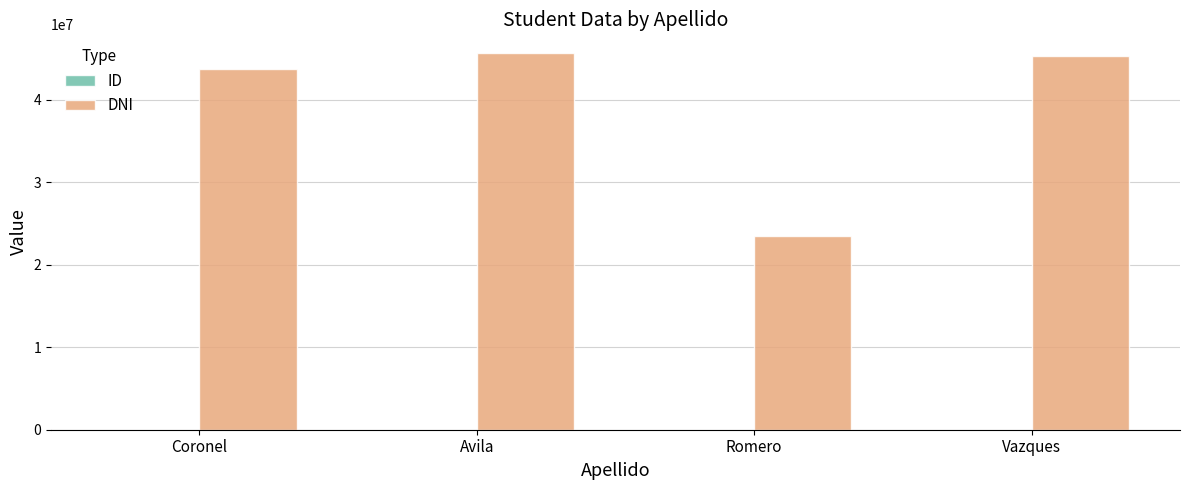

What is the maximum value shown in the chart?

45678321